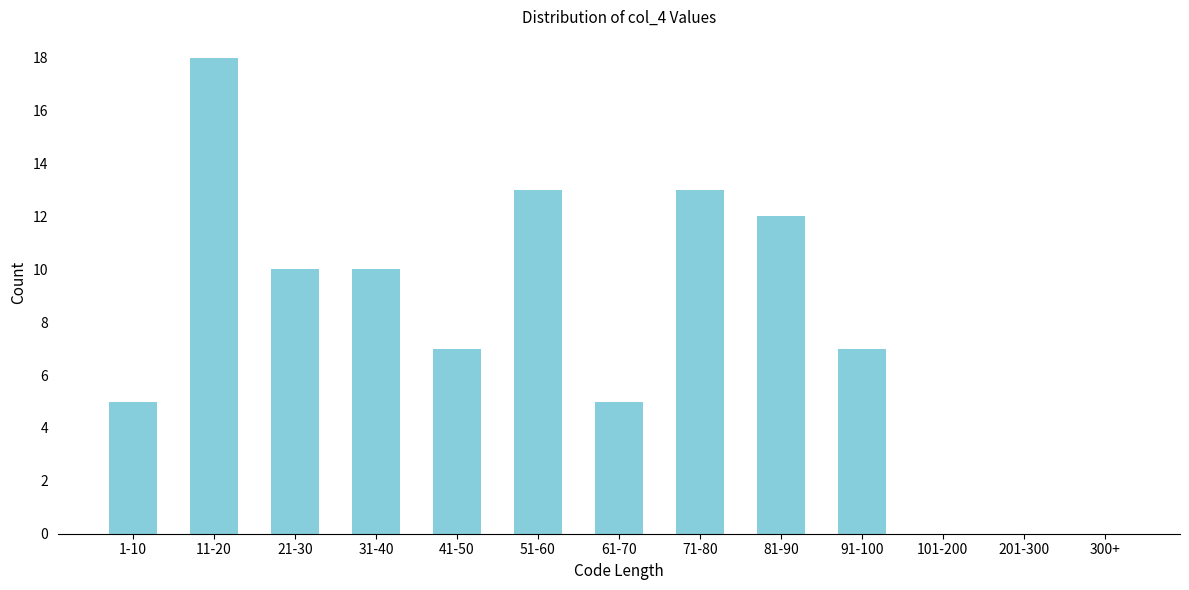

Reading left to right, transcribe all the data shown in this chart.

1-10=5	11-20=18	21-30=10	31-40=10	41-50=7	51-60=13	61-70=5	71-80=13	81-90=12	91-100=7	101-200=0	201-300=0	300+=0